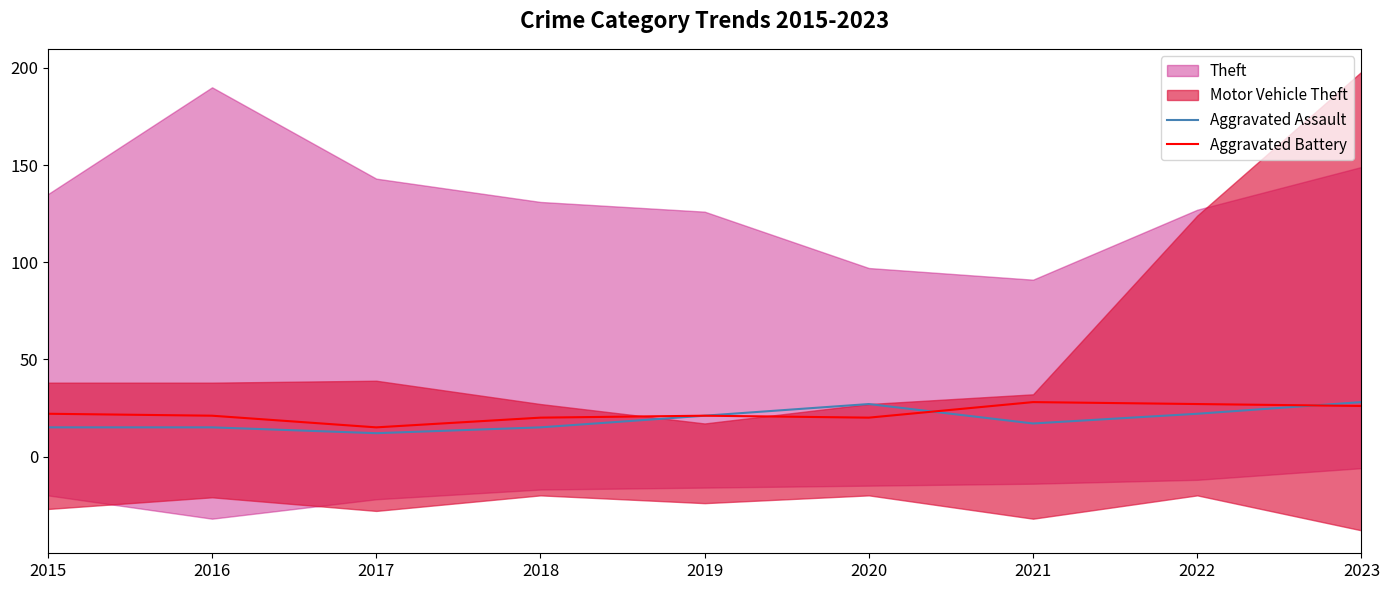

Reading right to left, transcribe all the data shown in this chart.

Aggravated Assault: 28	22	17	27	21	15	12	15	15
Aggravated Battery: 26	27	28	20	21	20	15	21	22